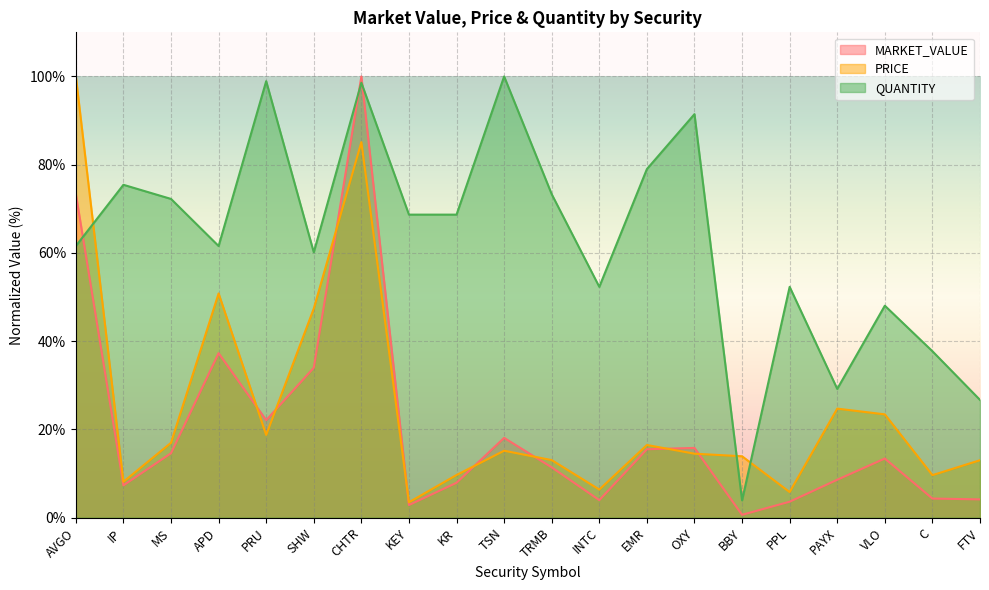

How many lines are shown in the chart?

3